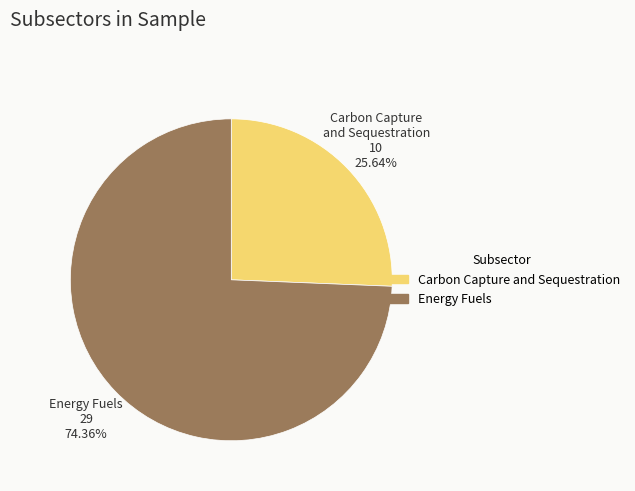

To the nearest percent, what is the difference between the Energy Fuels and Carbon Capture and Sequestration slice percentages?

49%